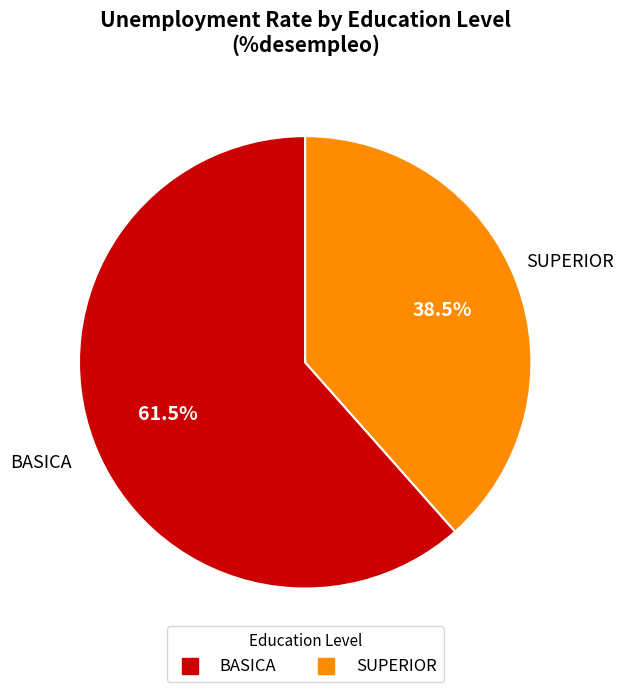

What portion of the pie excludes BASICA?

38.5%